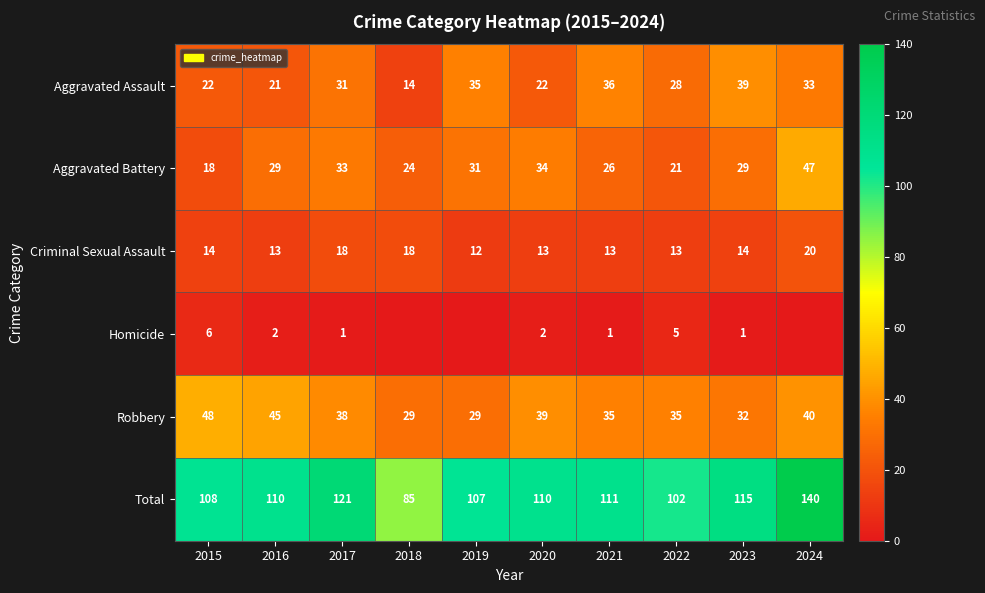

How many series are shown in this chart?

6